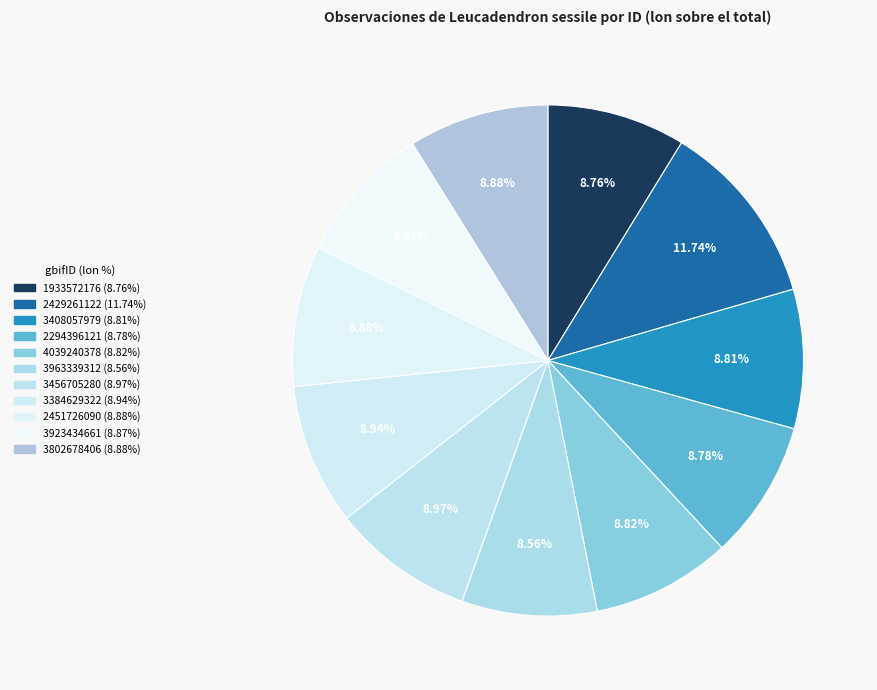

The 3923434661 slice represents 22% of the pie. True or false?

False